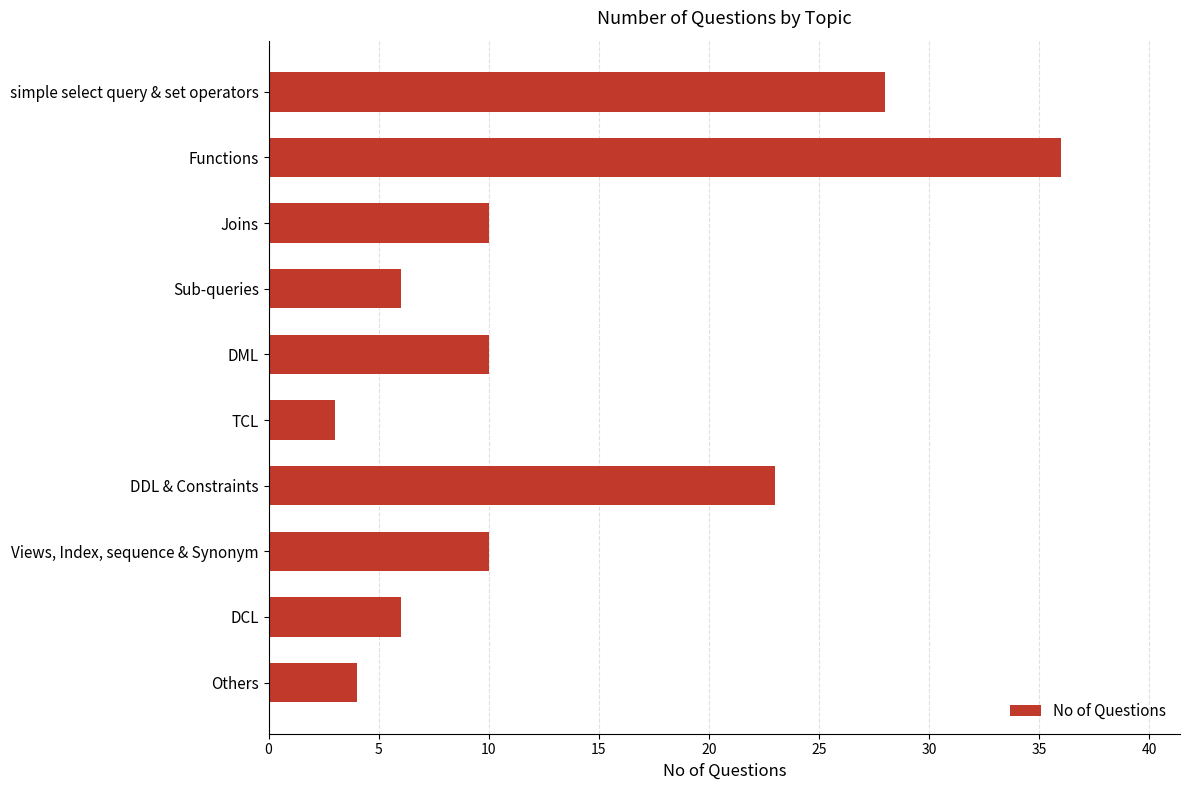

What is the sum of the values at DDL & Constraints and DML?

33